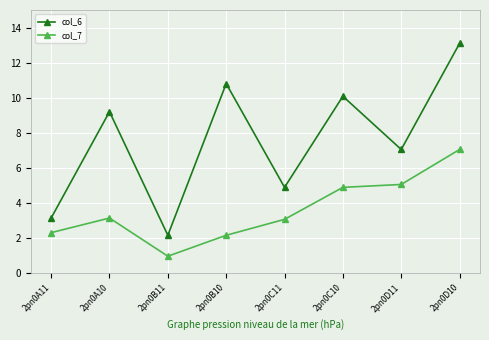

At 2pn0B10, list the series in order from smallest to largest.

col_7, col_6